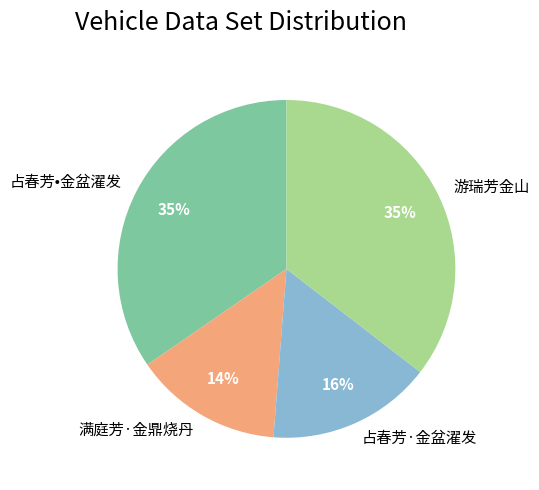

Is the sum of 游瑞芳金山 and 占春芳•金盆濯发 greater than half?

Yes